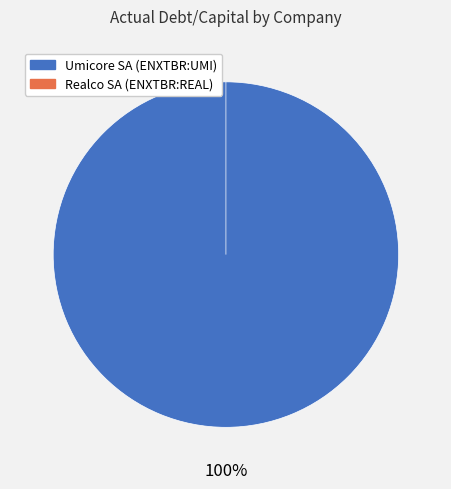

Is it true that Umicore SA (ENXTBR:UMI) is 99% of the pie?

False